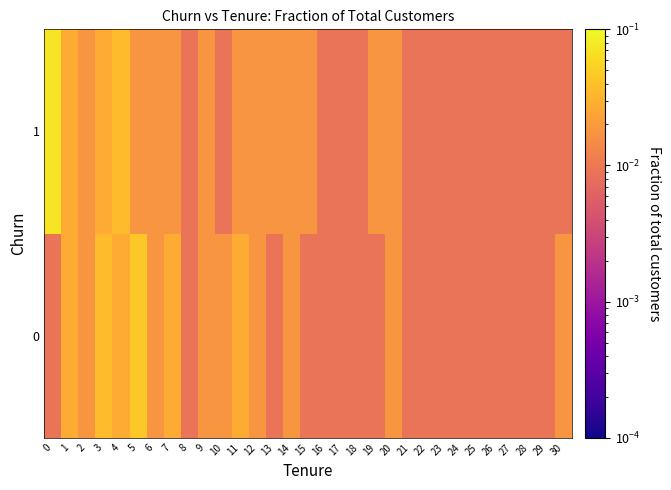

Reading left to right, transcribe all the data shown in this chart.

0: 0=0.0	1=0.0	2=0.0	3=0.0	4=0.0	5=0.0	6=0.0	7=0.0	8=0.0	9=0.0	10=0.0	11=0.0	12=0.0	13=0.0	14=0.0	15=0.0	16=0.0	17=0.0	18=0.0	19=0.0	20=0.0	21=0.0	22=0.0	23=0.0	24=0.0	25=0.0	26=0.0	27=0.0	28=0.0	29=0.0	30=0.0
1: 0=0.1	1=0.0	2=0.0	3=0.0	4=0.0	5=0.0	6=0.0	7=0.0	8=0.0	9=0.0	10=0.0	11=0.0	12=0.0	13=0.0	14=0.0	15=0.0	16=0.0	17=0.0	18=0.0	19=0.0	20=0.0	21=0.0	22=0.0	23=0.0	24=0.0	25=0.0	26=0.0	27=0.0	28=0.0	29=0.0	30=0.0